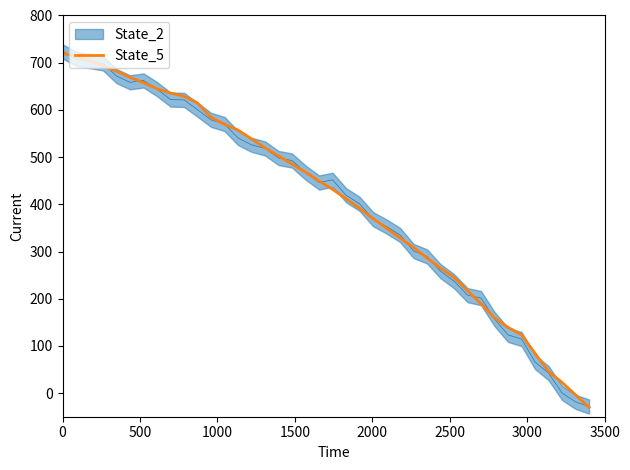

Does the chart display data point markers on the line(s)?

No